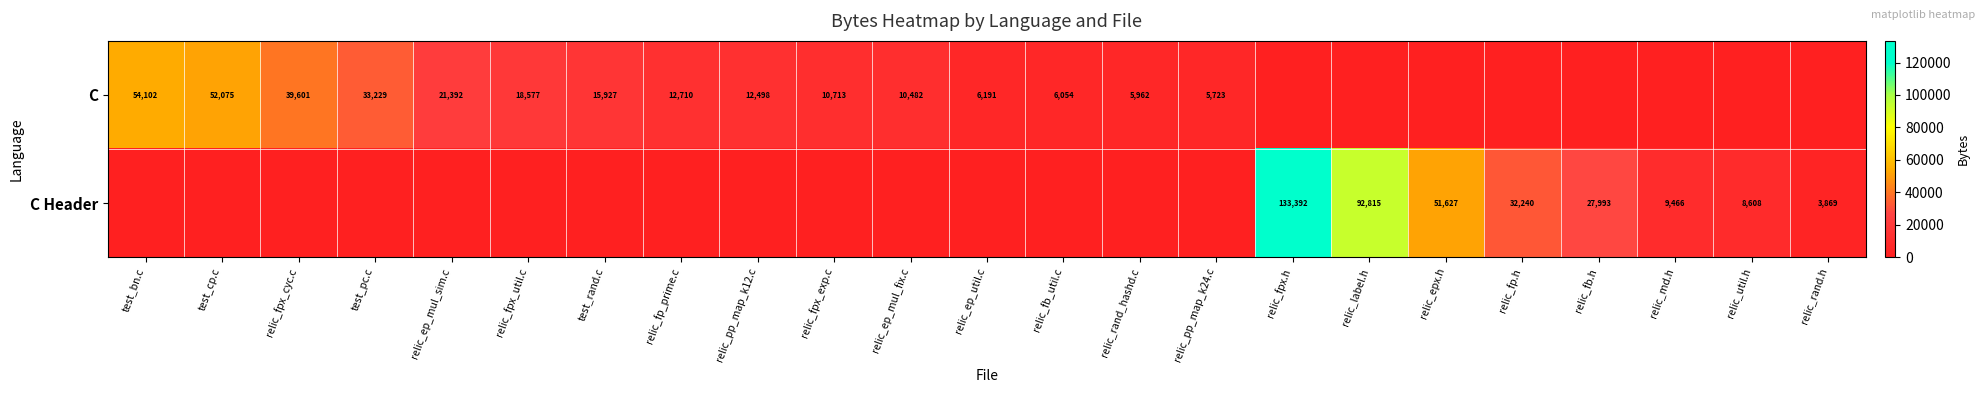

Between relic_rand.h and test_pc.c, which is larger?

test_pc.c